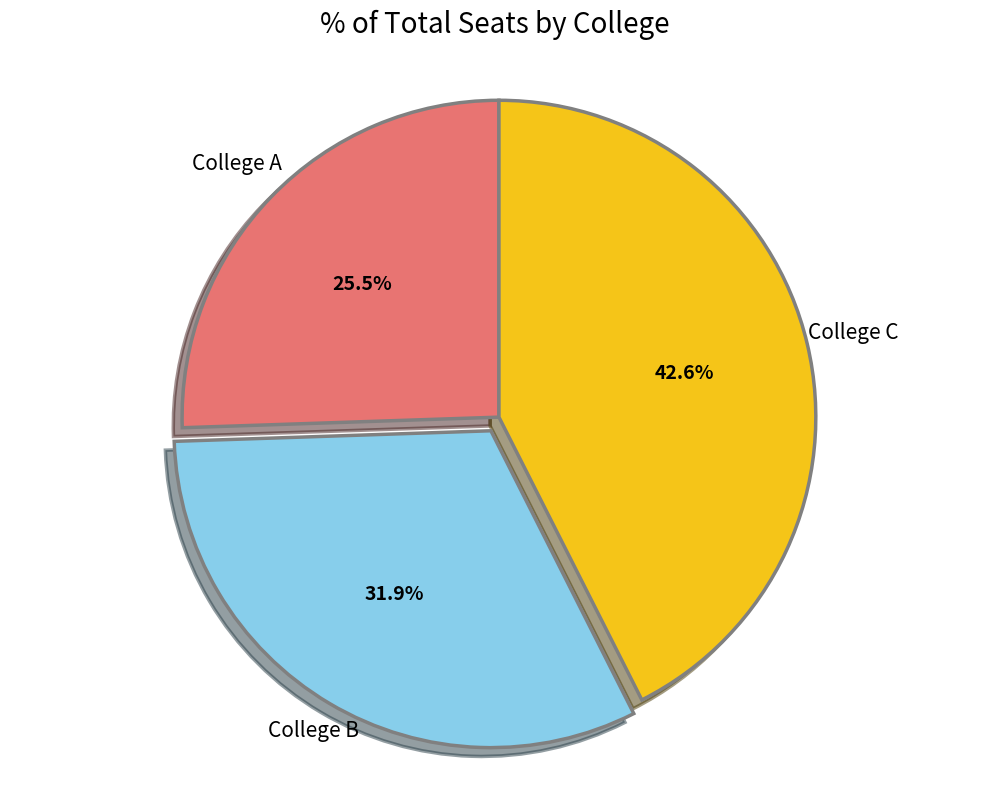

Is there a majority slice in this chart?

No